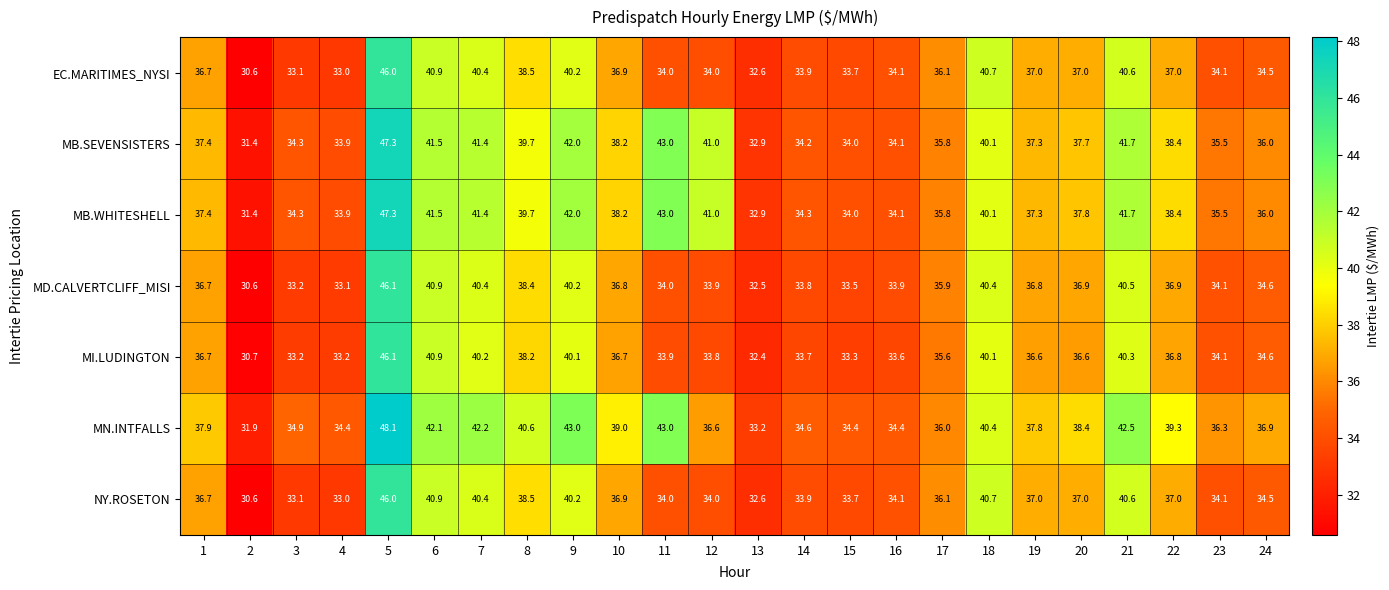

What is the minimum value shown in the chart?

30.6